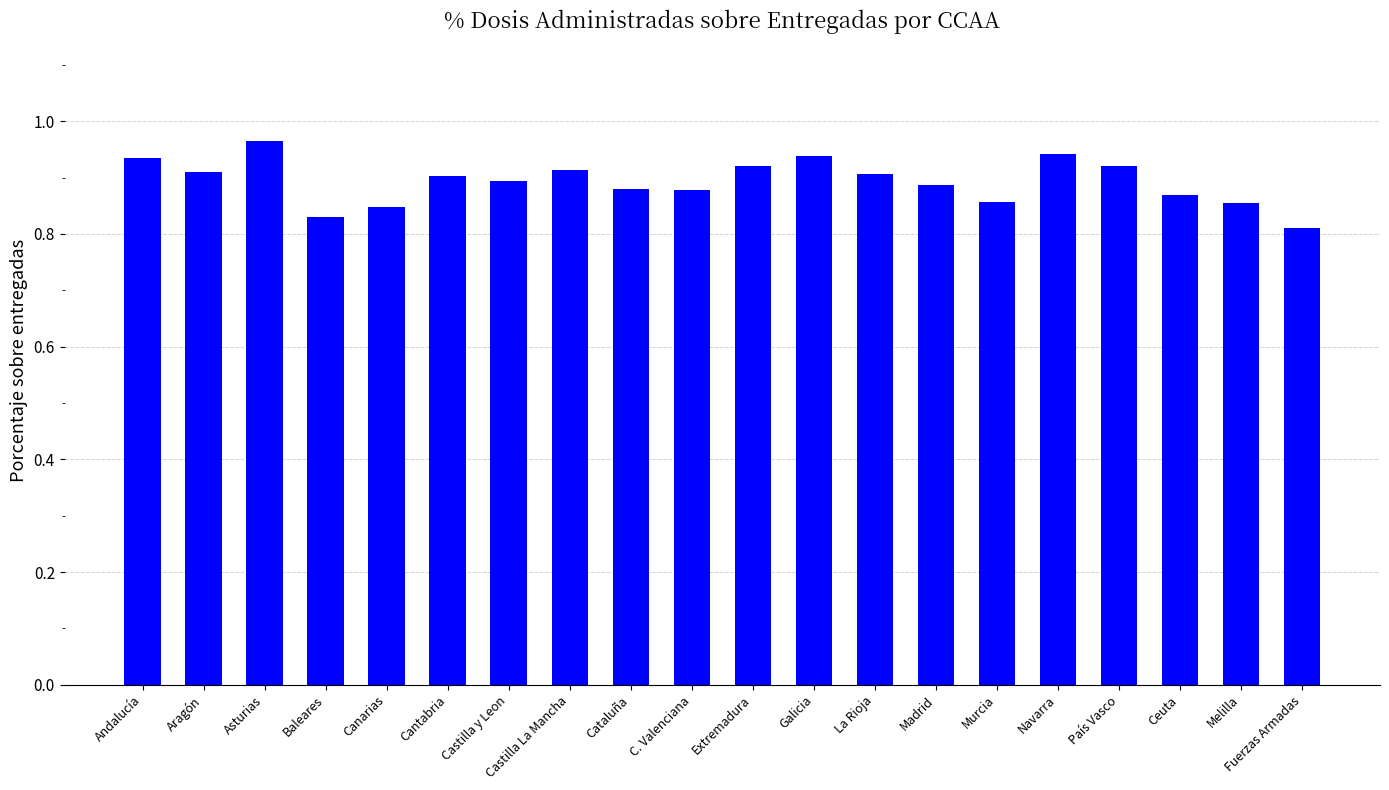

What is the sum of all values?

17.9